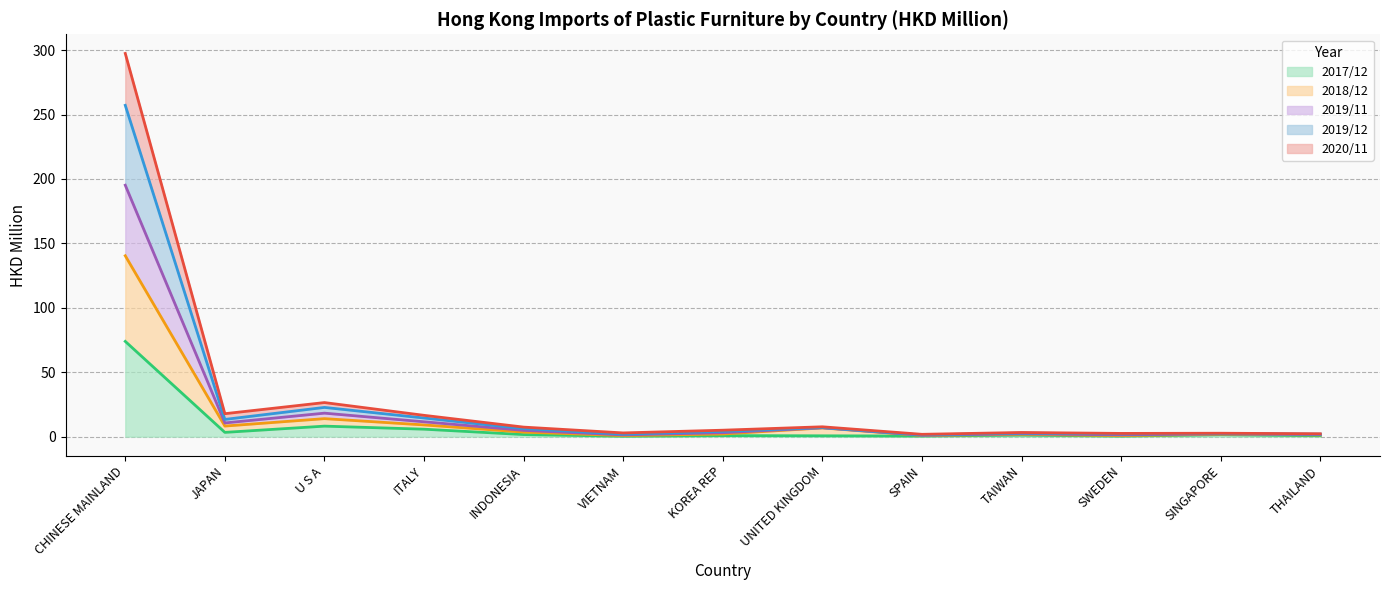

At which category is the sum across all series the highest?

CHINESE MAINLAND